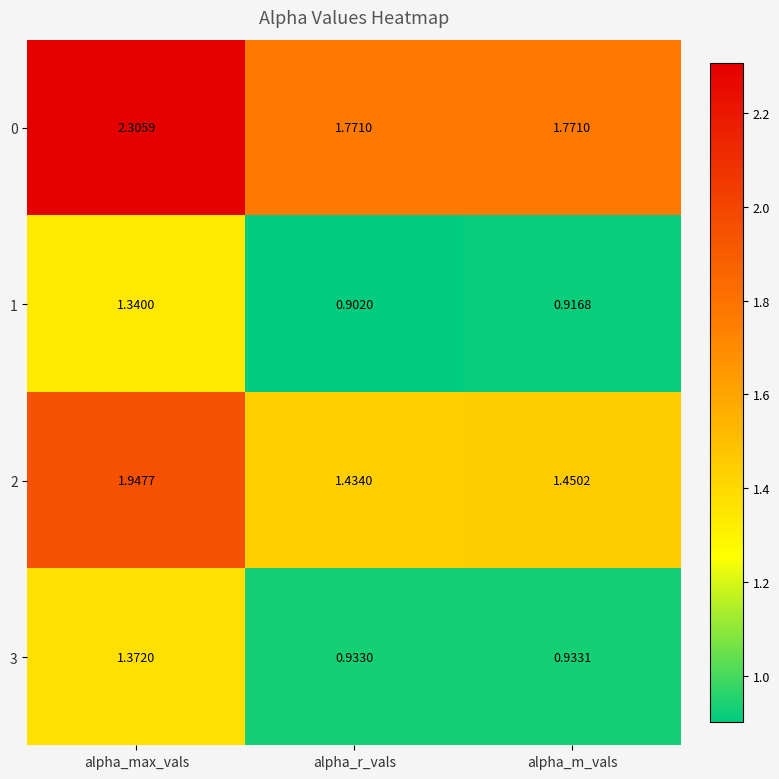

At which category is the sum across all series the highest?

alpha_max_vals